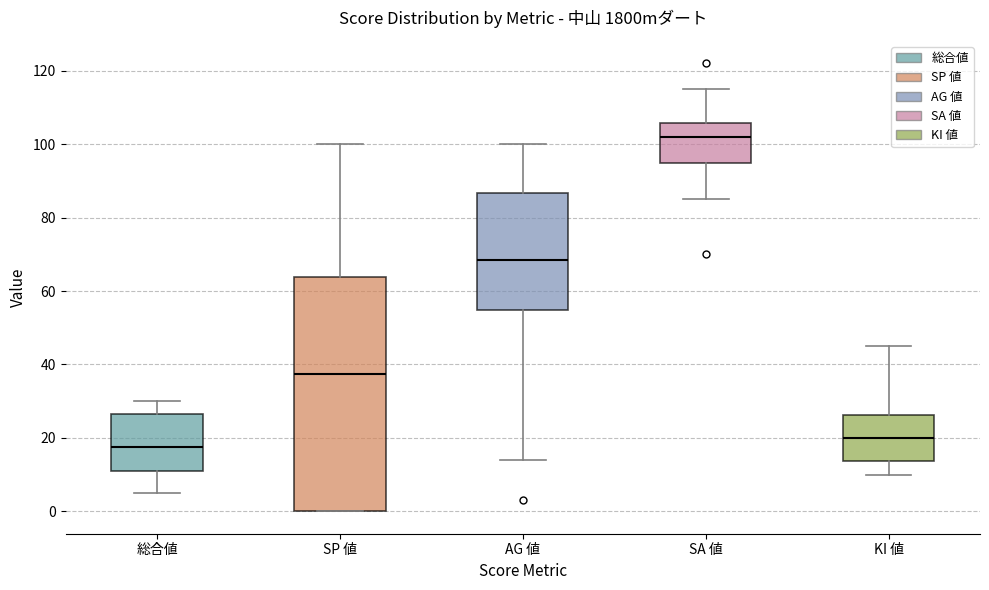

Where does the median line of the box for SP 値 sit on the y-axis? The values are not printed on the chart, so give them approximately, as read against the axis.

38